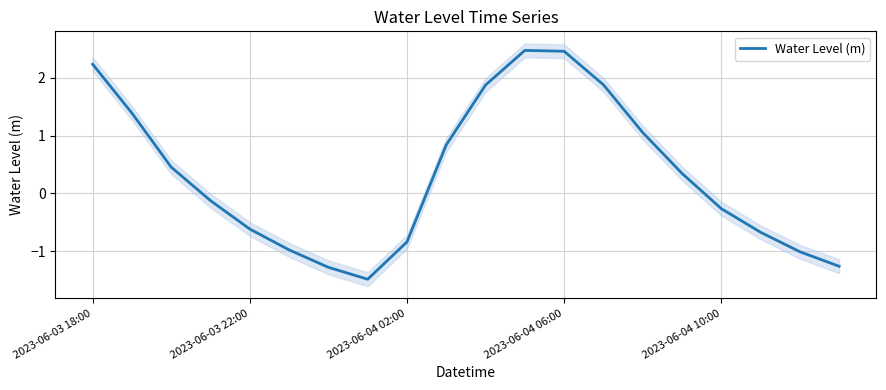

How many values are below zero?

10